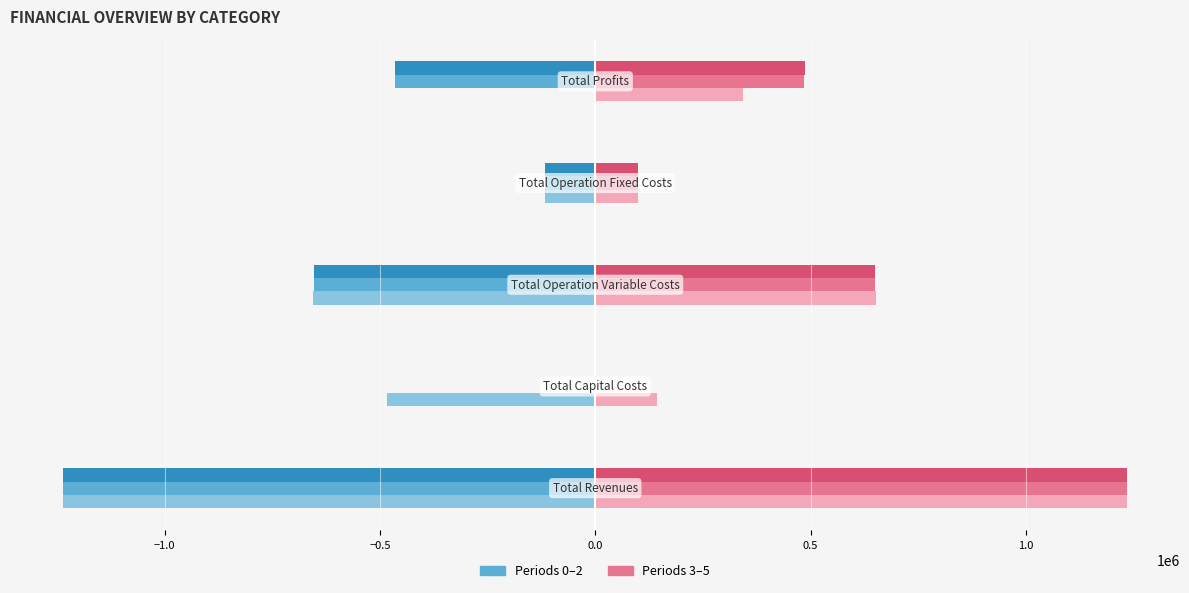

What is the maximum value shown in the chart?

1233969.1